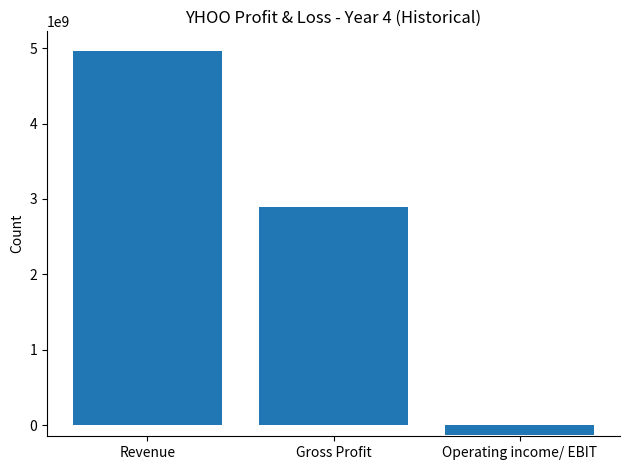

What is the sum of all values?

7723920000